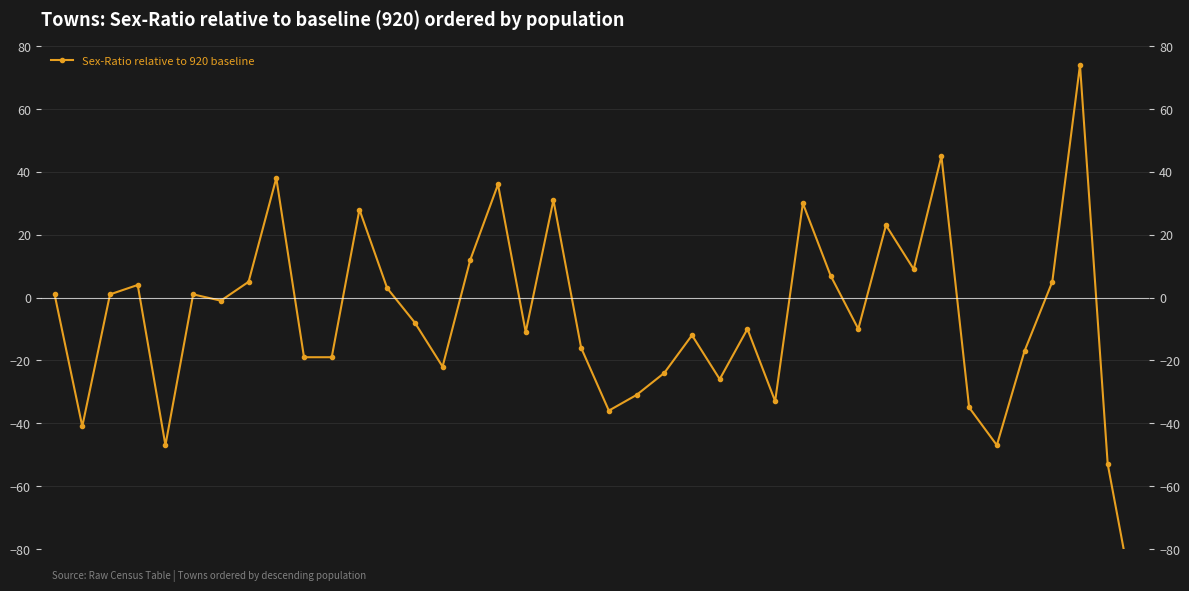

Reading left to right, list all the values displayed in this chart.

−5=1	0=-41	5=1	10=4	15=-47	20=1	25=-1	30=5	35=38	40=-19	10=-19	11=28	12=3	13=-8	14=-22	15=12	16=36	17=-11	18=31	19=-16	20=-36	21=-31	22=-24	23=-12	24=-26	25=-10	26=-33	27=30	28=7	29=-10	30=23	31=9	32=45	33=-35	34=-47	35=-17	36=5	37=74	38=-53	39=-100